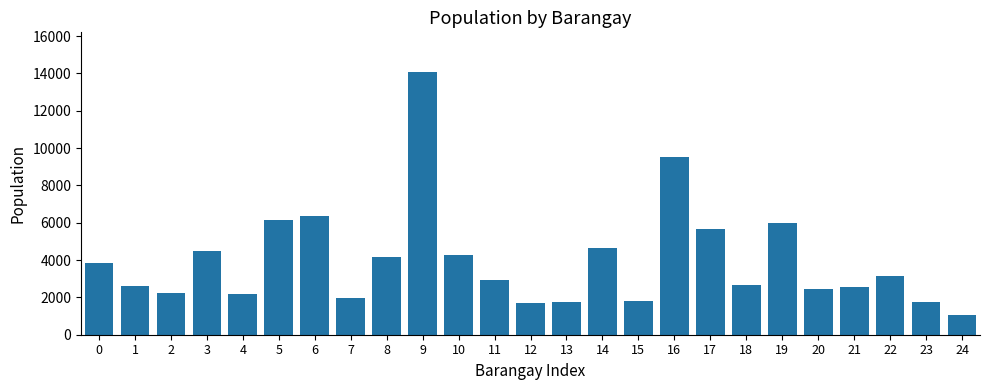

Which category has the lowest value across all series?

24